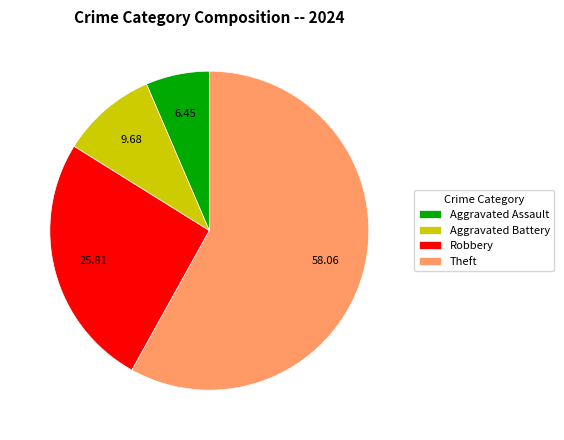

Is there any slice that represents more than half of the pie?

Yes